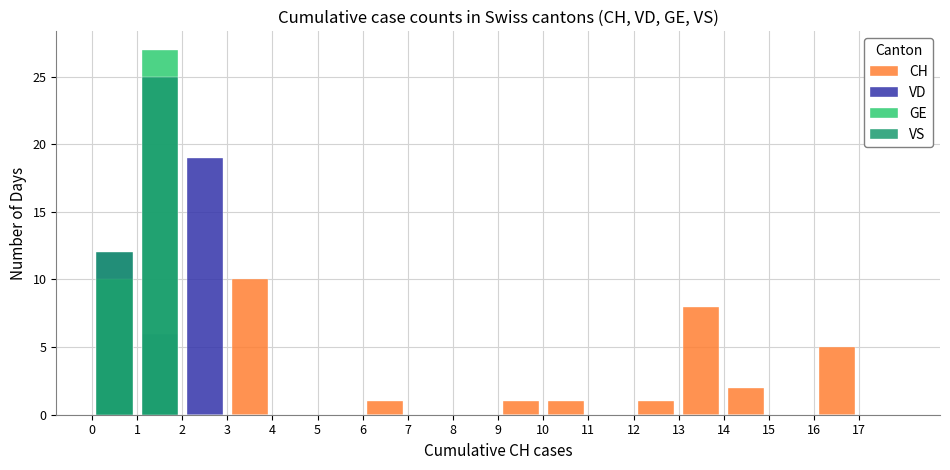

Which series has the largest range (max minus min)?

GE